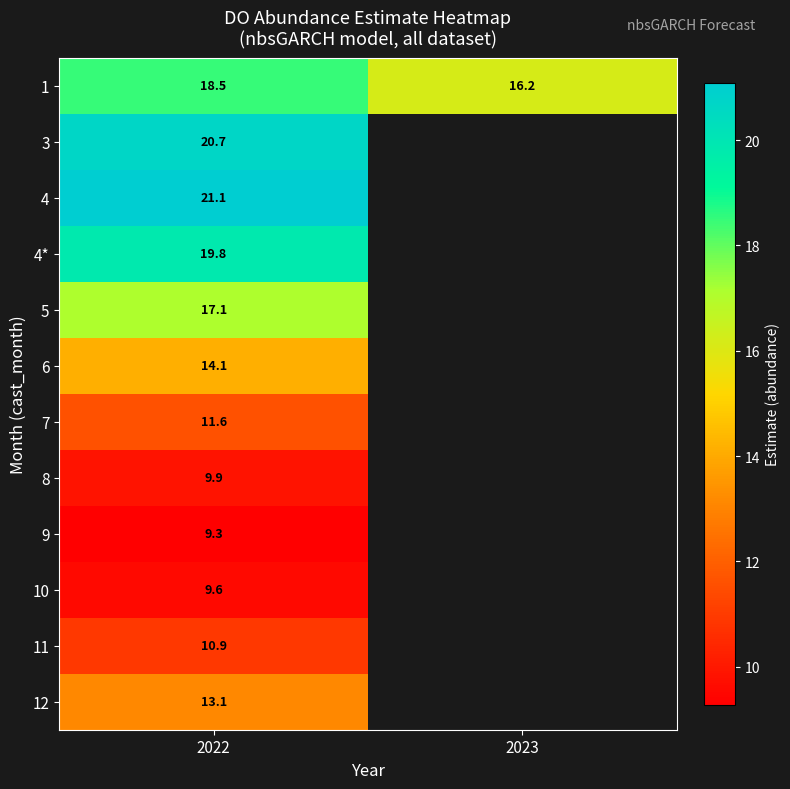

Rank the series by their maximum value, from lowest to highest.

9, 10, 8, 11, 7, 12, 6, 5, 1, 4*, 3, 4